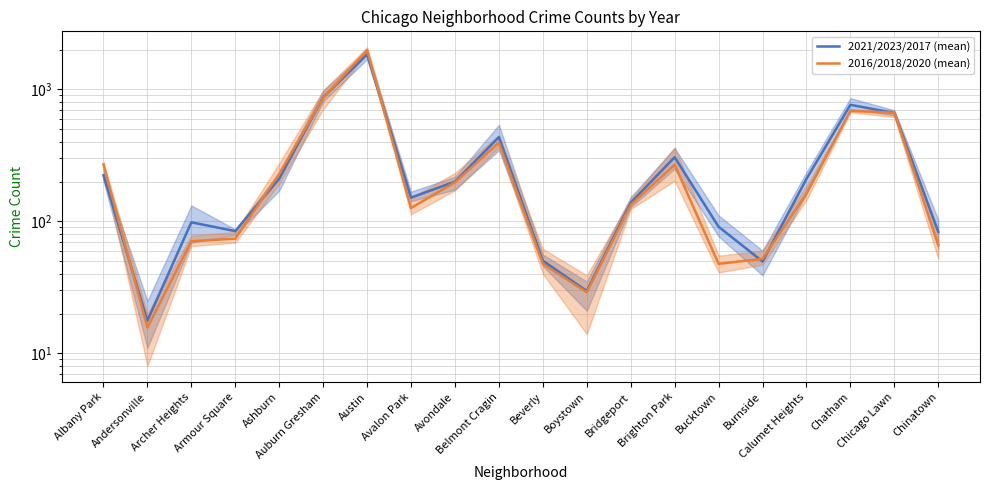

Between which two adjacent categories do 2021/2023/2017 (mean) and 2016/2018/2020 (mean) first intersect?

Albany Park and Andersonville